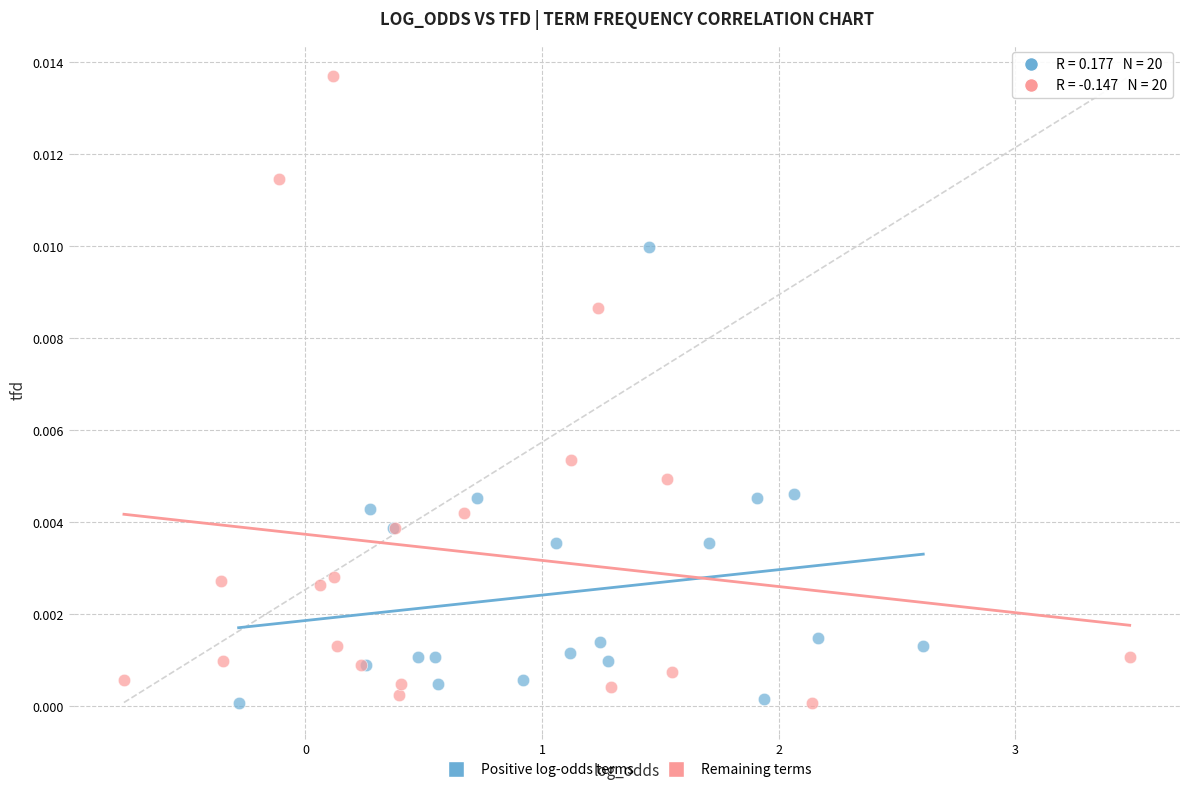

Which series contains the highest Y value?

Remaining terms